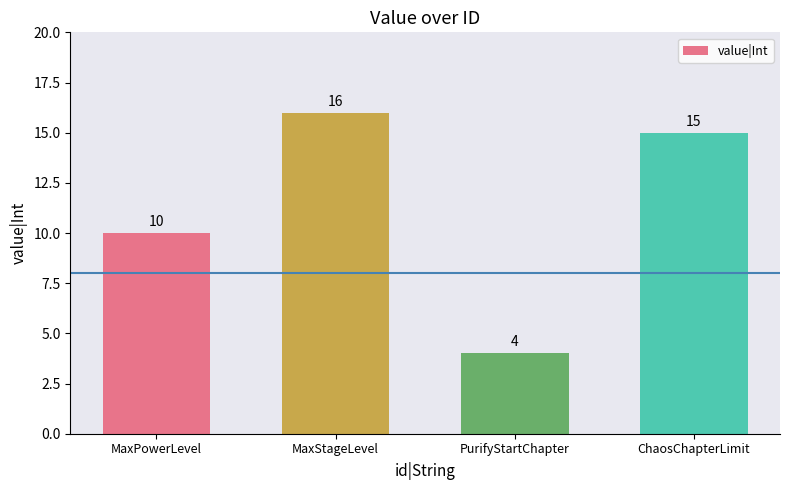

What is the difference between the values at MaxPowerLevel and MaxStageLevel?

6